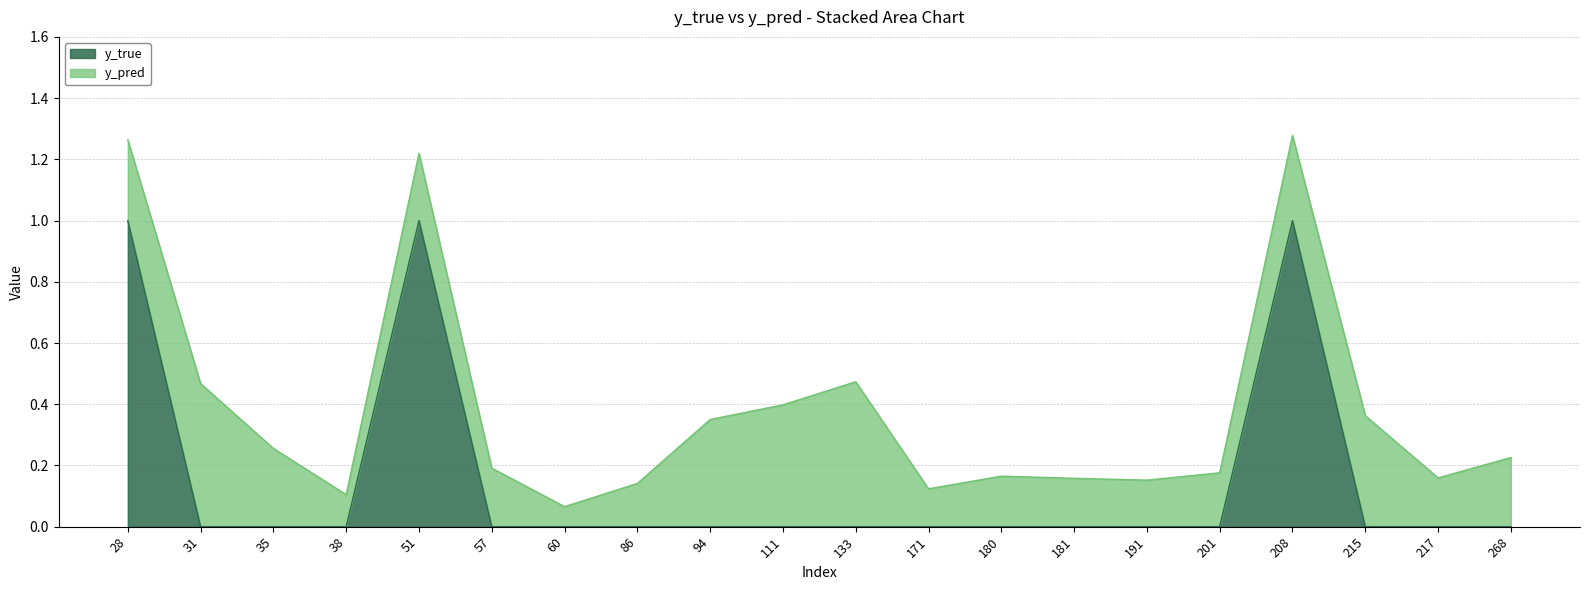

True or false: there are more than 0 points higher than both neighbors.

True